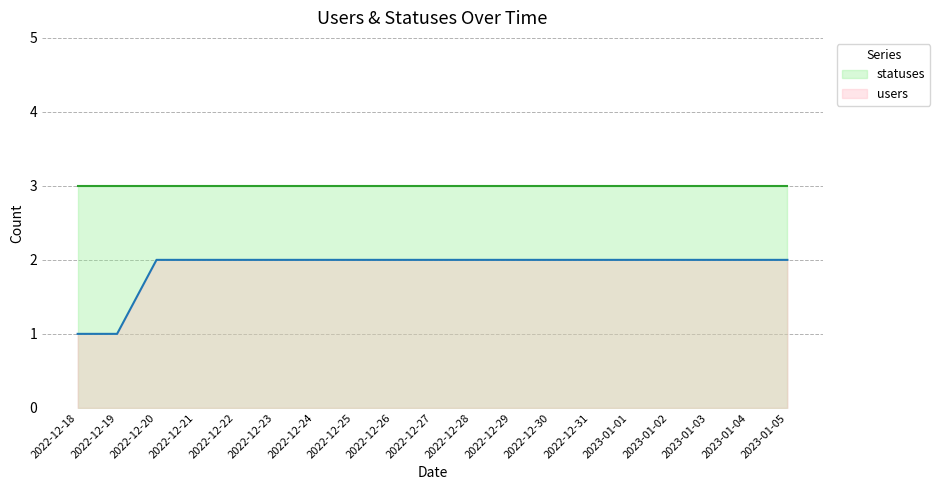

How many categories are shown in the chart?

19